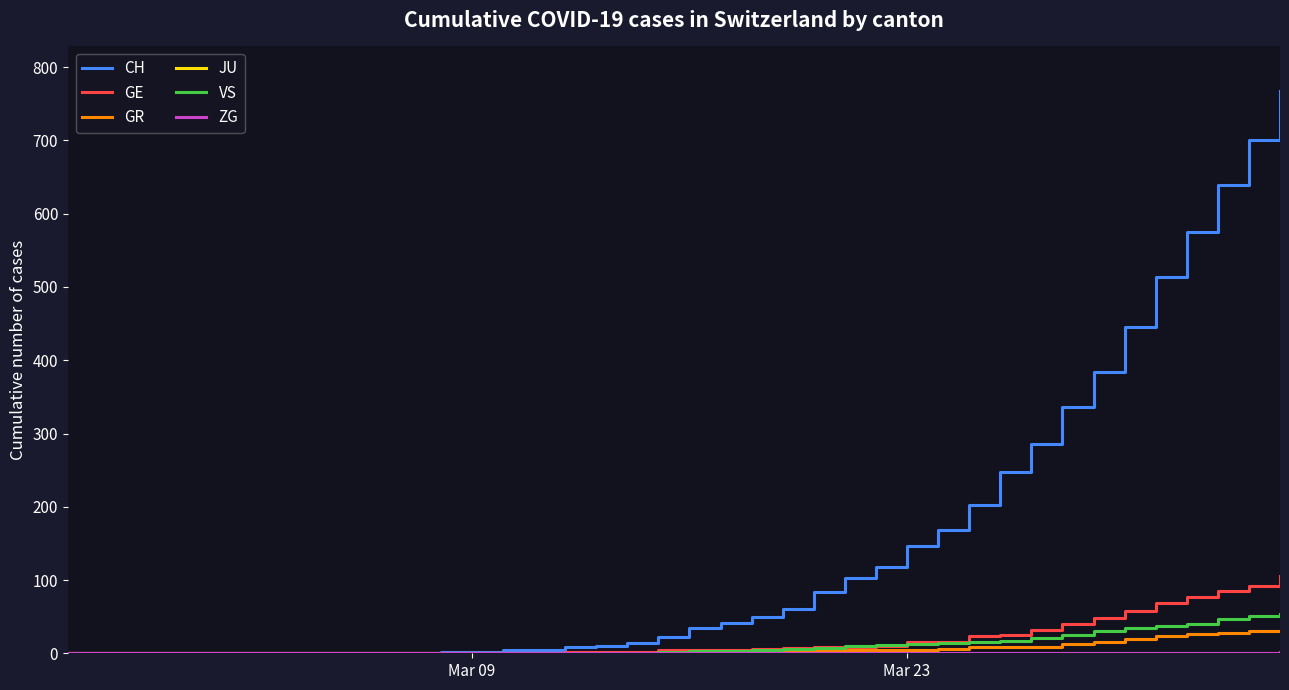

What is the greatest value displayed?

767